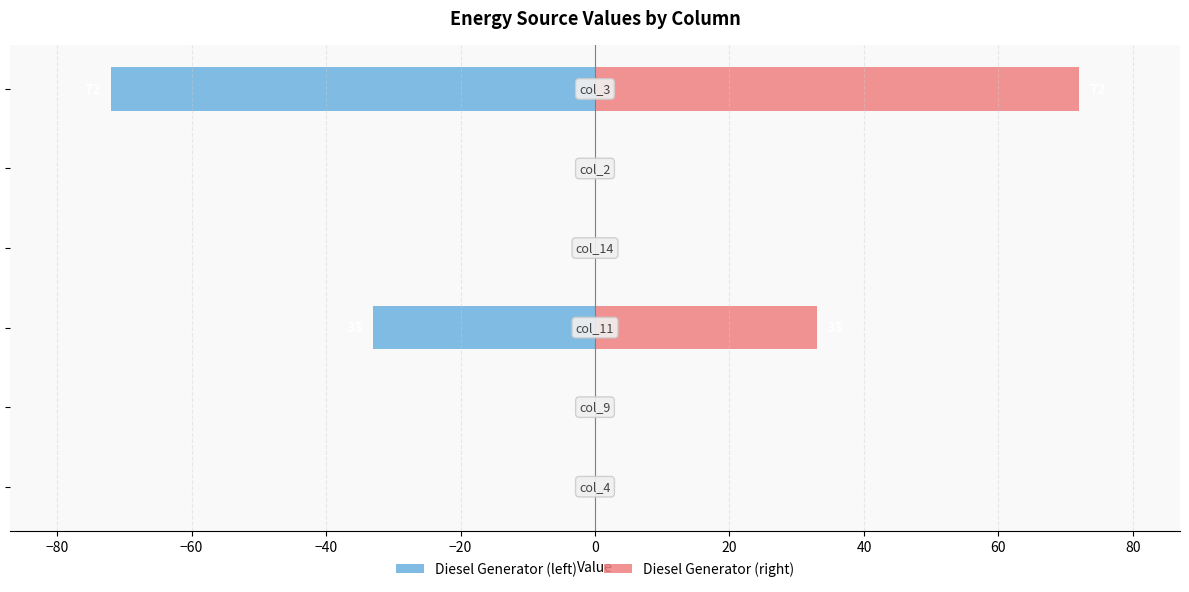

How many categories are shown in the chart?

6